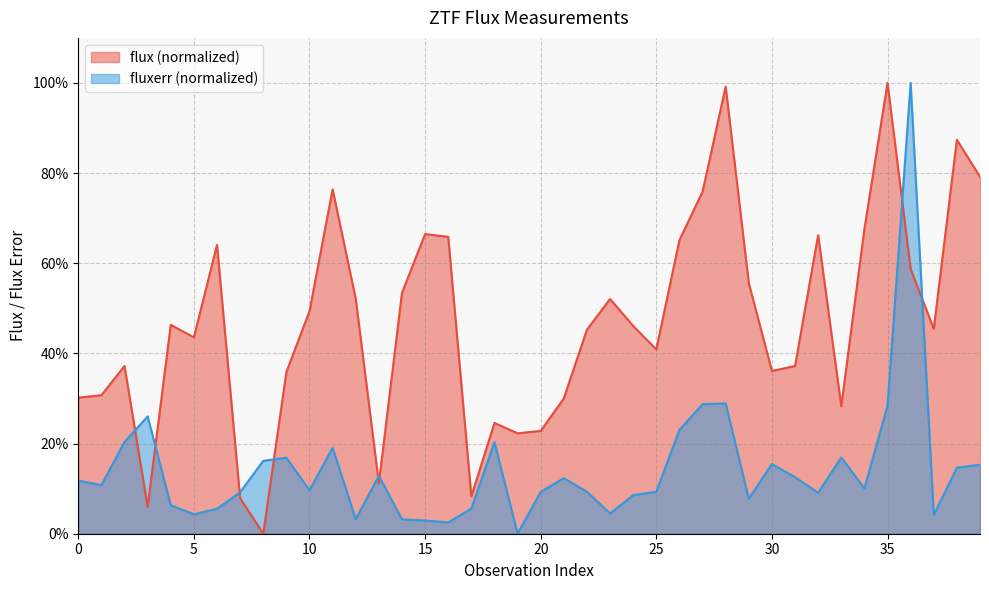

Reading right to left, extract all data points from this chart.

flux: 79.2	87.4	45.5	58.7	100.0	67.6	28.3	66.2	37.2	36.1	55.6	99.2	75.9	65.1	40.9	46.1	52.1	45.3	30.0	22.8	22.3	24.6	8.3	65.9	66.5	53.4	11.2	52.1	76.4	49.4	35.9	0.0	7.9	64.1	43.6	46.3	5.9	37.2	30.7	30.2
fluxerr: 15.3	14.6	4.2	100.0	28.4	10.1	16.9	9.1	12.5	15.5	7.8	28.9	28.7	23.0	9.3	8.5	4.5	9.3	12.3	9.3	0.0	20.3	5.6	2.5	2.9	3.2	12.8	3.2	19.1	9.6	16.9	16.2	9.2	5.5	4.3	6.3	26.0	20.4	10.8	11.8